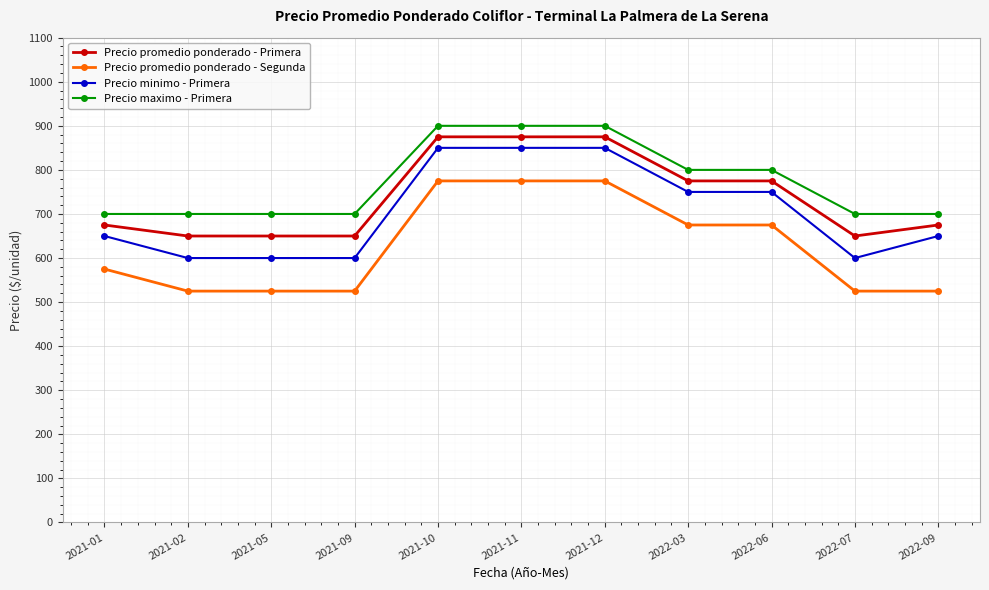

What is the total value across all series at 2022-07?

2475